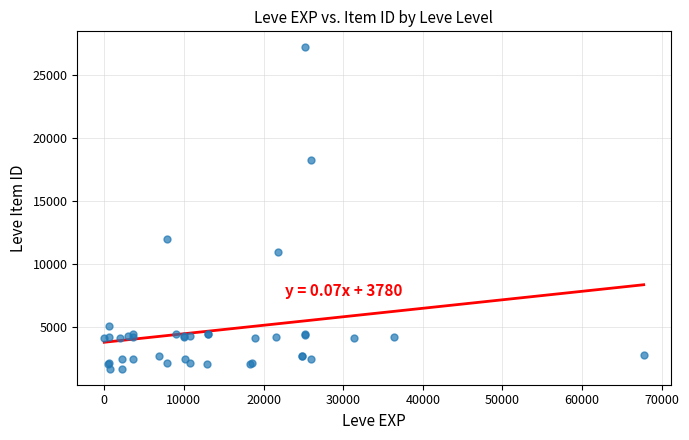

What Y value in the scatter plot is closest to 14448?

12018